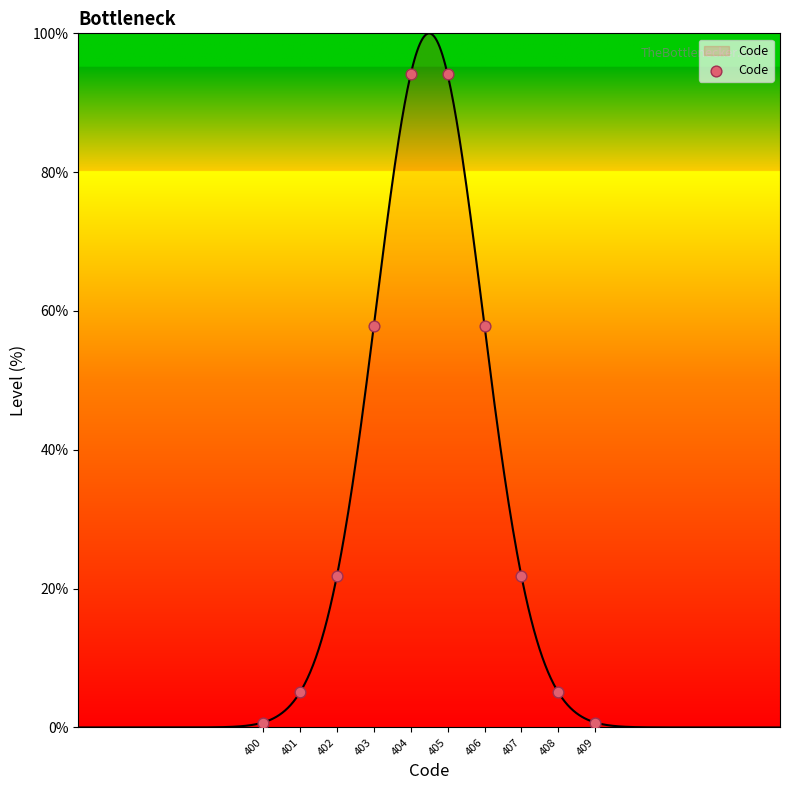

What is the change in value from 403 to 409?

-57.1